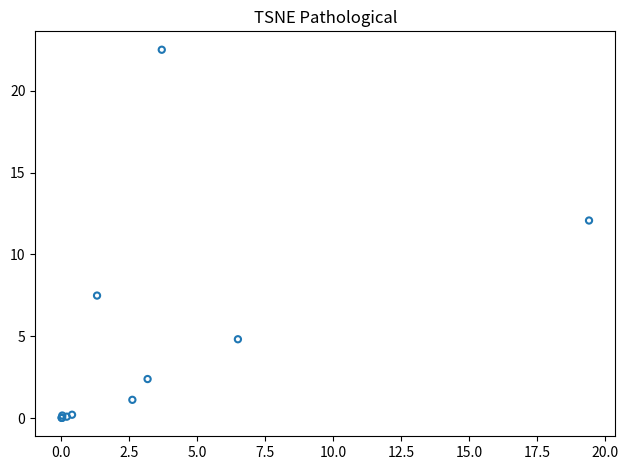

What Y value in the scatter plot is closest to 11?

12.1